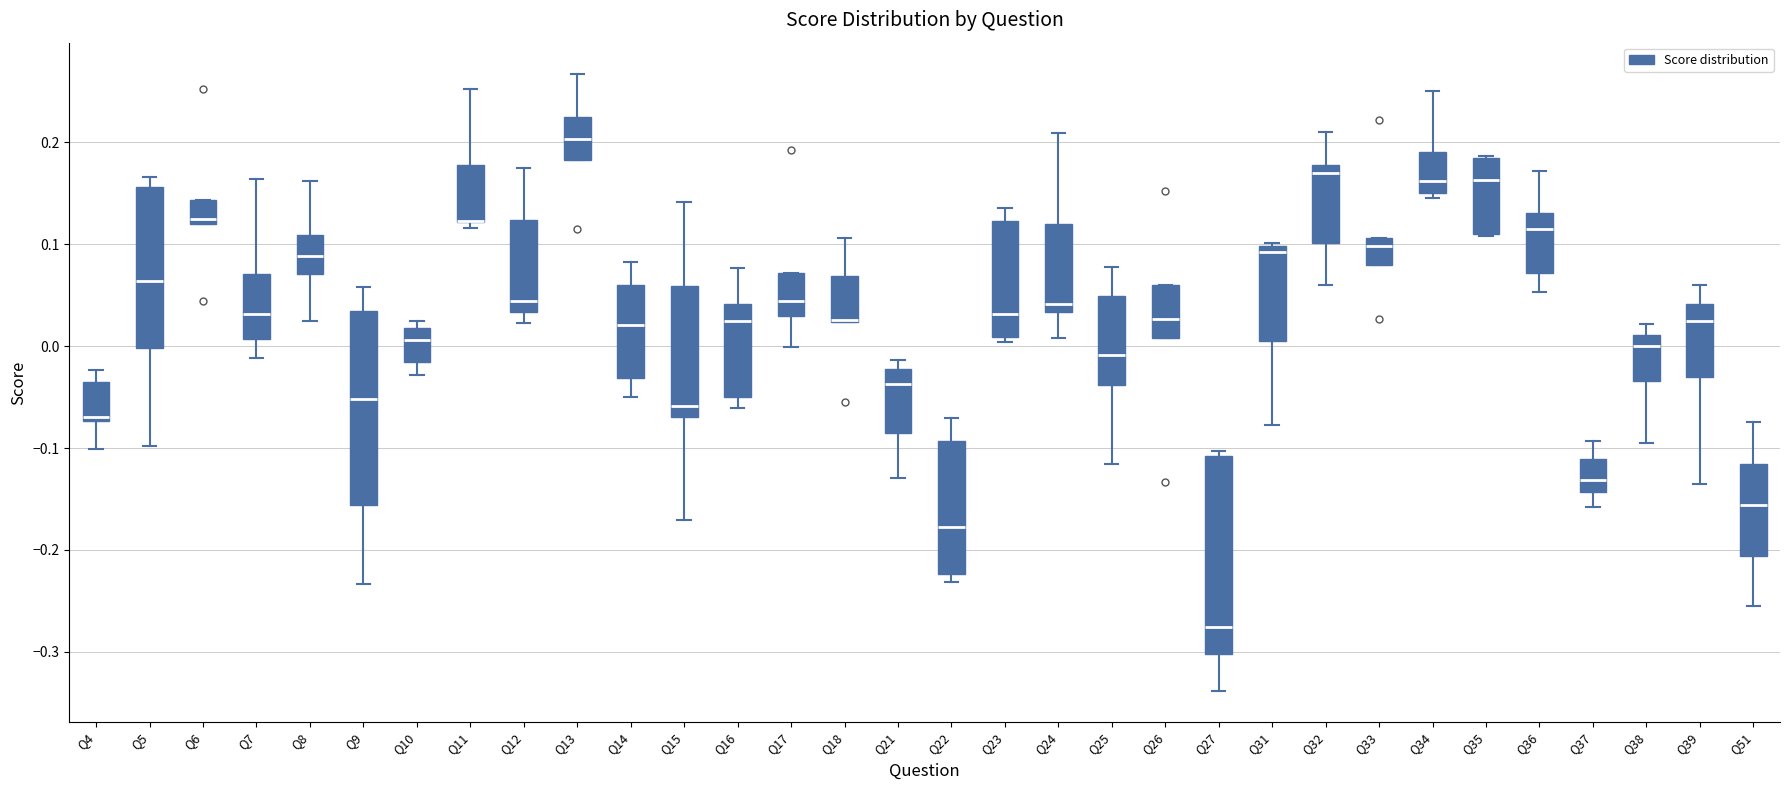

Where is the upper edge of the box for Q4 on the y-axis? The values are not printed on the chart, so give them approximately, as read against the axis.

-0.04